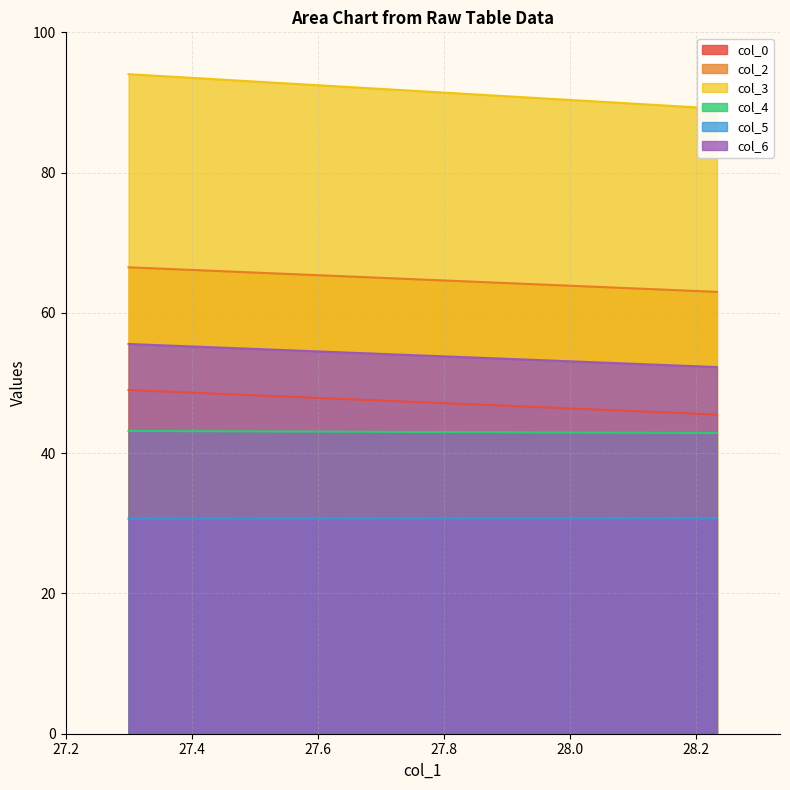

What is the label of the 1st point from the right?

28.23333333